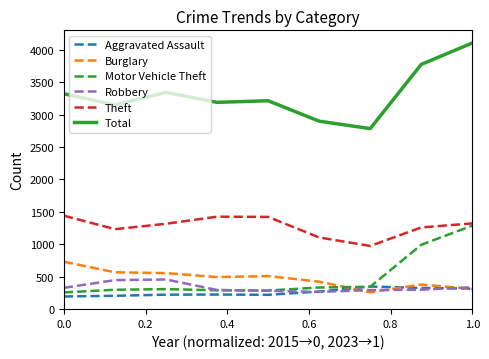

Which series has the largest total across all categories?

Total